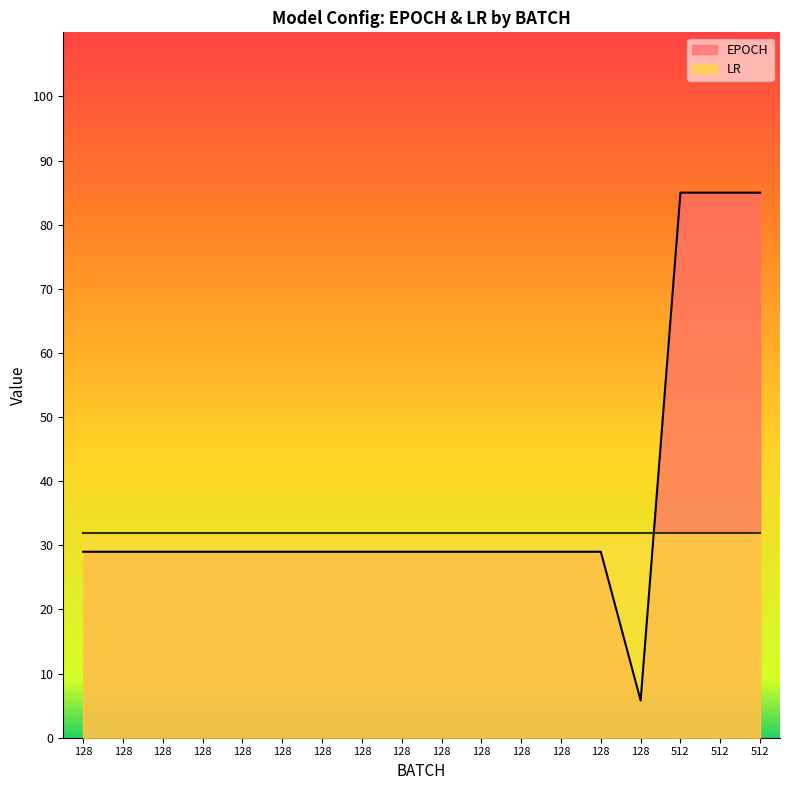

Reading left to right, extract all data points from this chart.

29.0	29.0	29.0	29.0	29.0	29.0	29.0	29.0	29.0	29.0	29.0	29.0	29.0	29.0	5.8	85.0	85.0	85.0